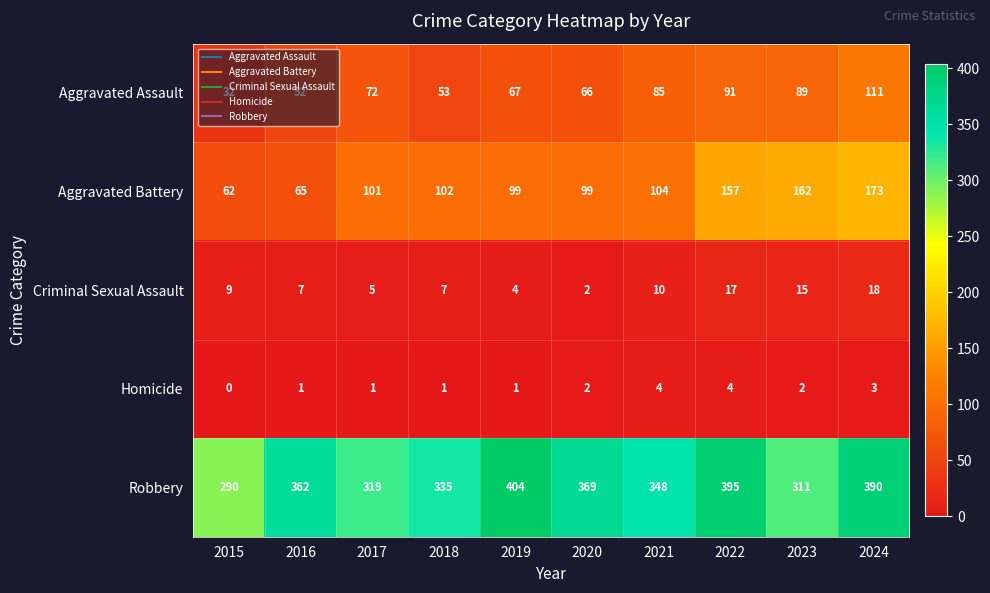

Is it true that Aggravated Assault equals 66 at 2020?

True